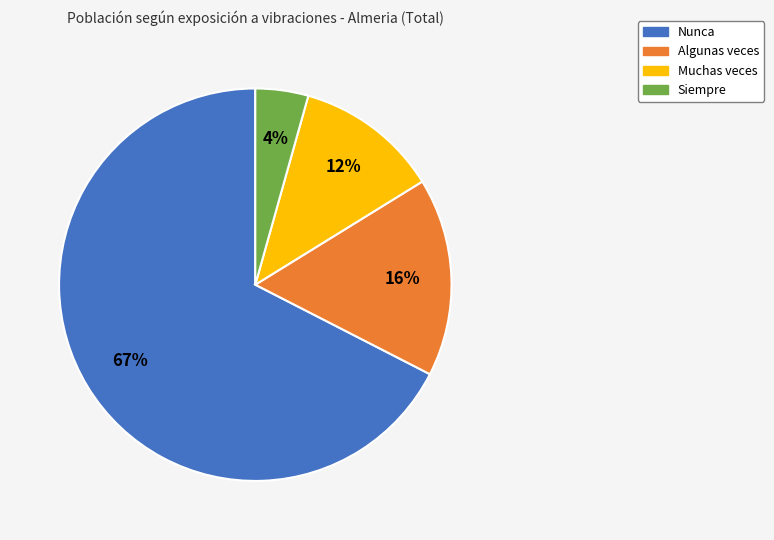

Which category has the smallest portion of the pie?

Siempre